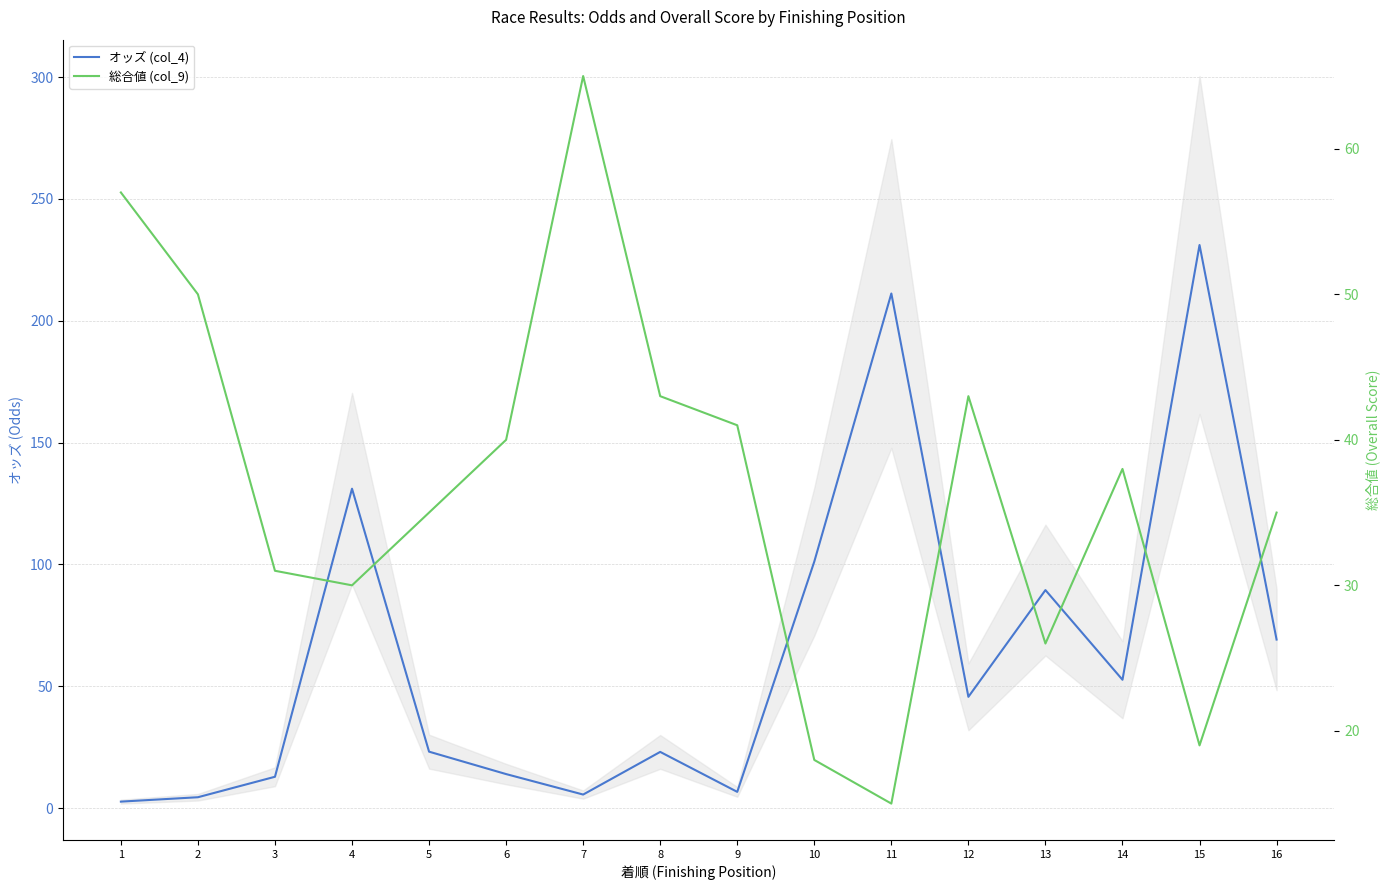

What is the minimum value for 総合値 (col_9)?

15.0